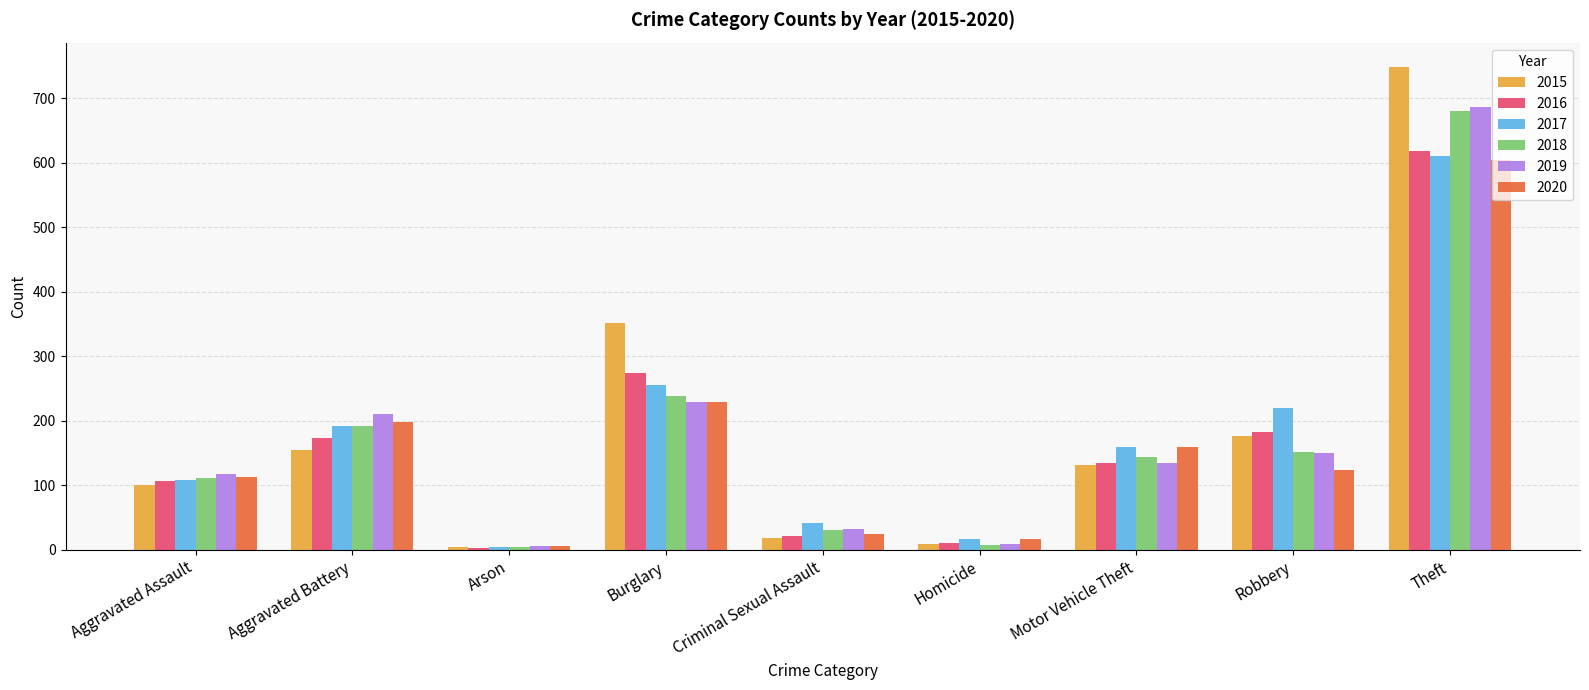

How many groups of bars are there?

9